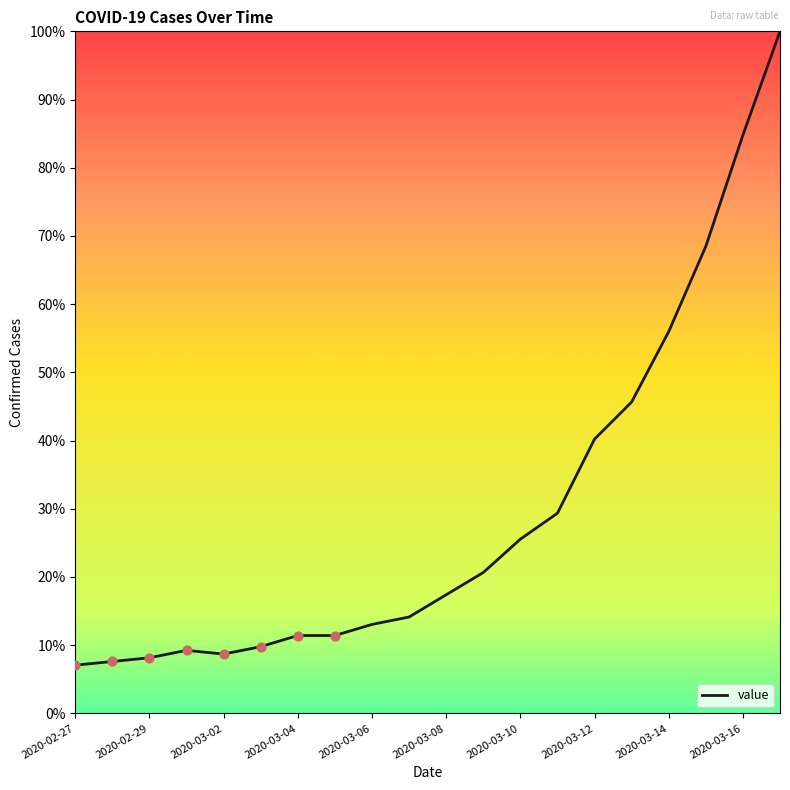

Does the chart have visible grid lines?

No